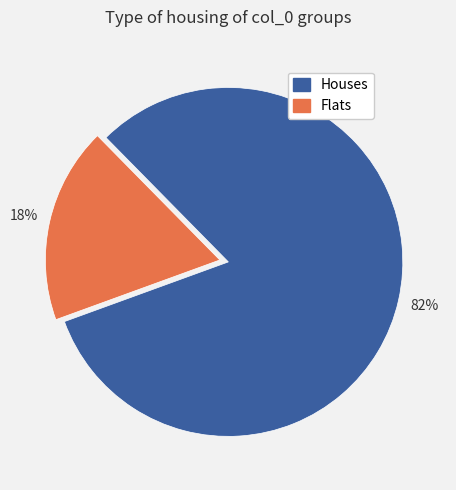

To the nearest percent, what is the average slice percentage?

50%